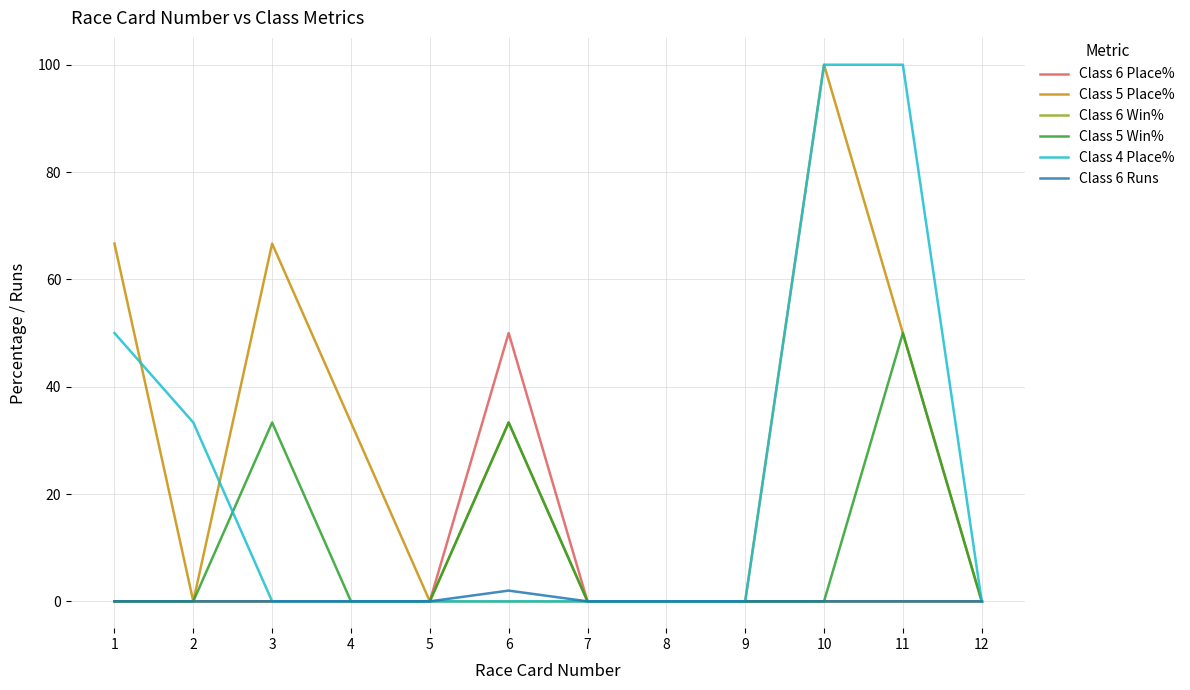

True or false: Class 4 Place% has a value of -31.1 at 6.

False